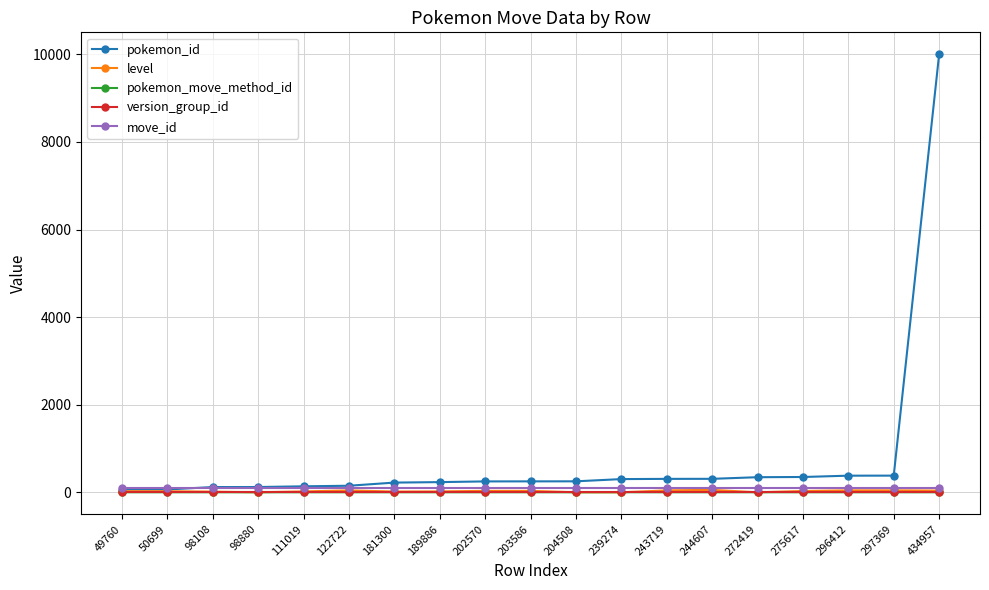

What is the difference between the maximum and minimum values in the level series?

56